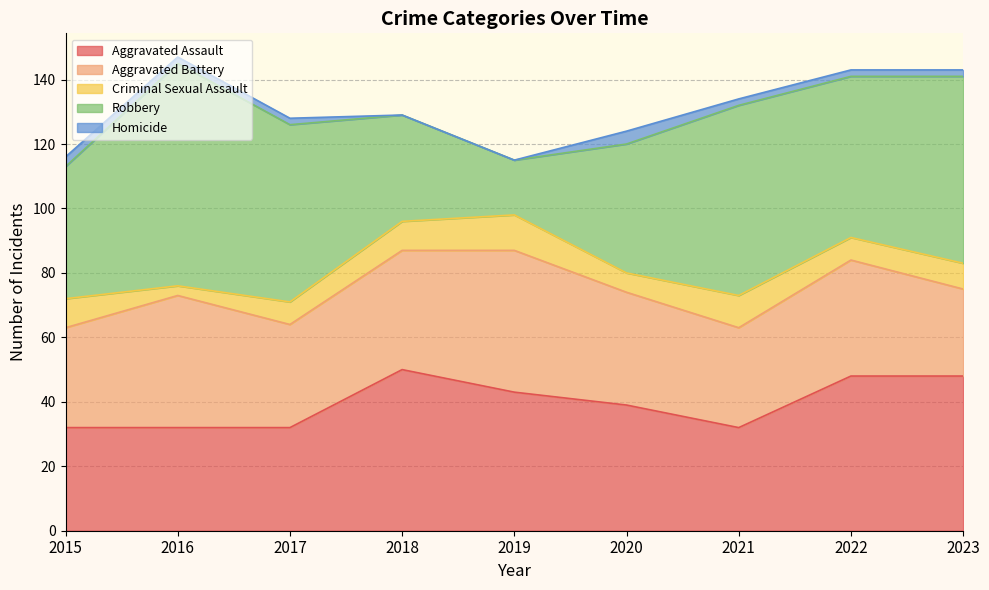

List the labels in order of Aggravated Battery value, largest first.

2019, 2016, 2018, 2022, 2020, 2017, 2015, 2021, 2023